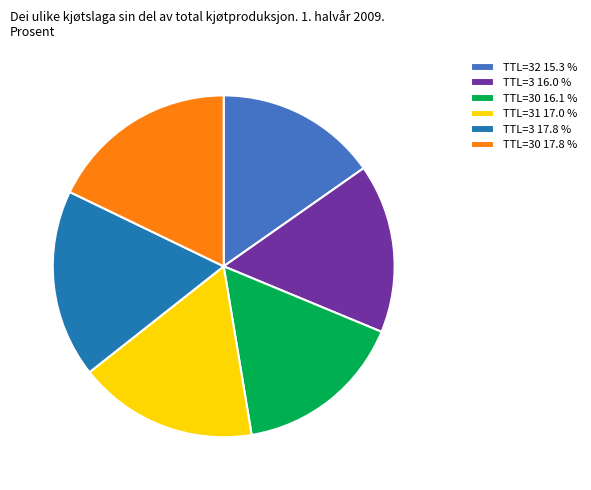

Is the sum of TTL=3 17.8 % and TTL=3 16.0 % greater than half?

No